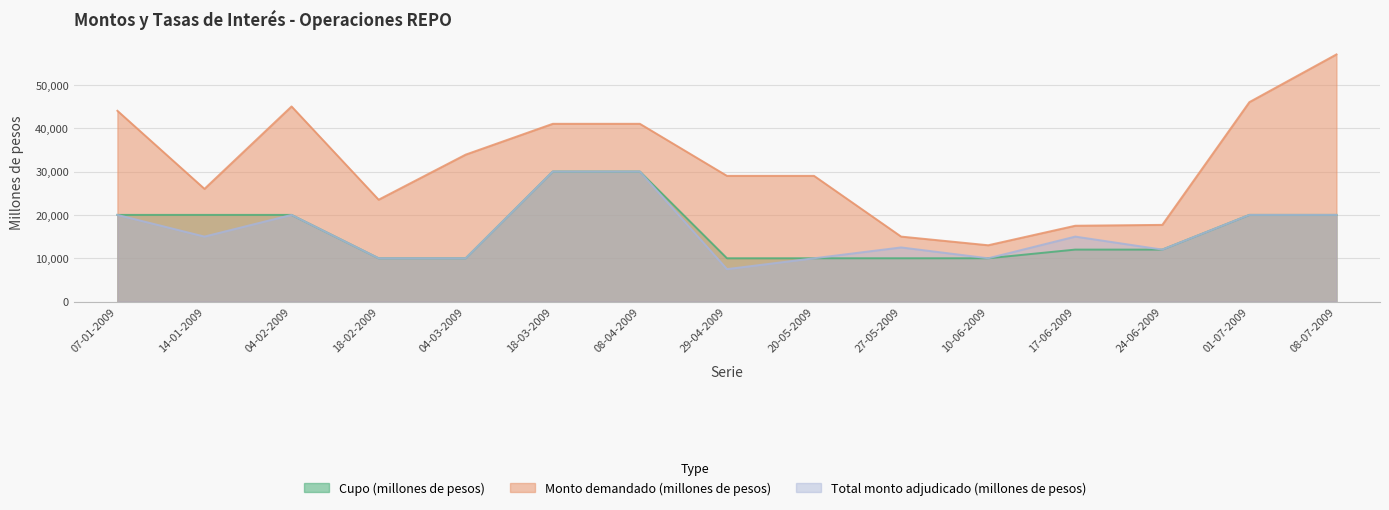

What is the sum of the Total monto adjudicado (millones de pesos) values at 08-07-2009 and 08-04-2009?

50000